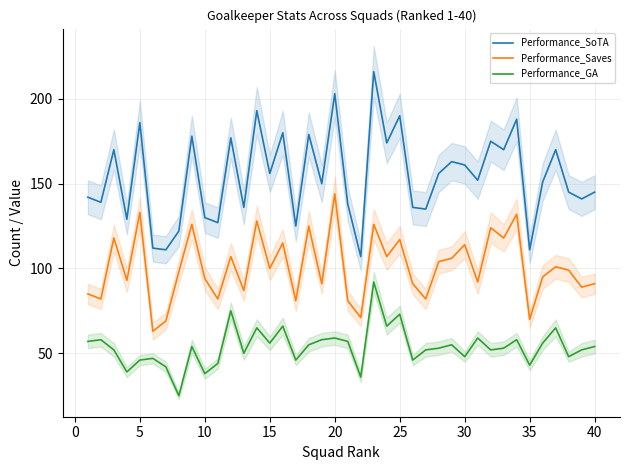

Is this an area chart (filled region under the line)?

No